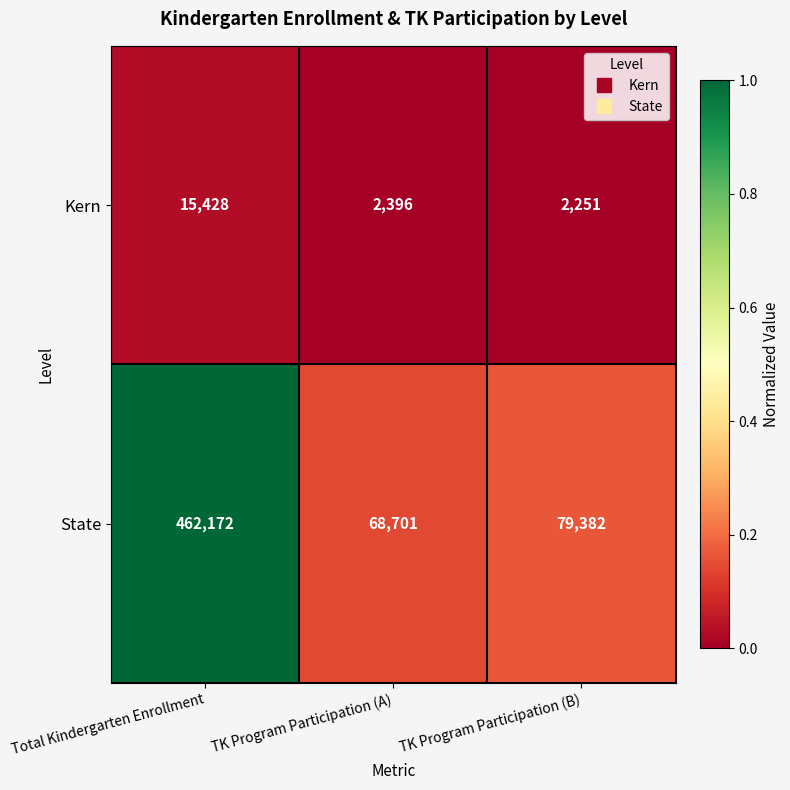

Which series has the widest spread of values?

State